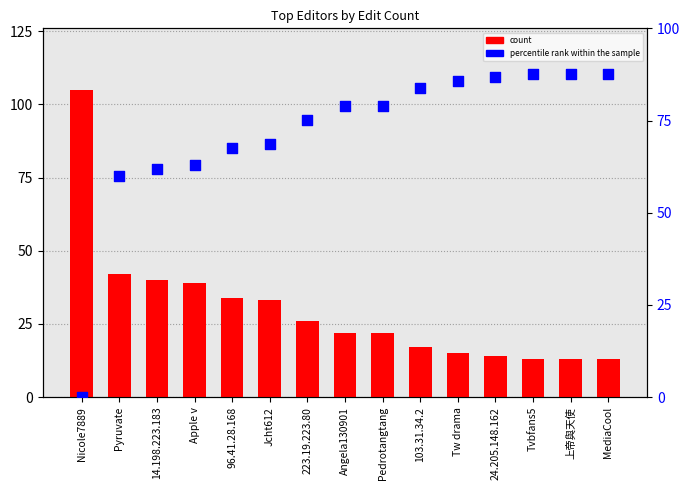

At which category is the sum across all series the highest?

Nicole7889